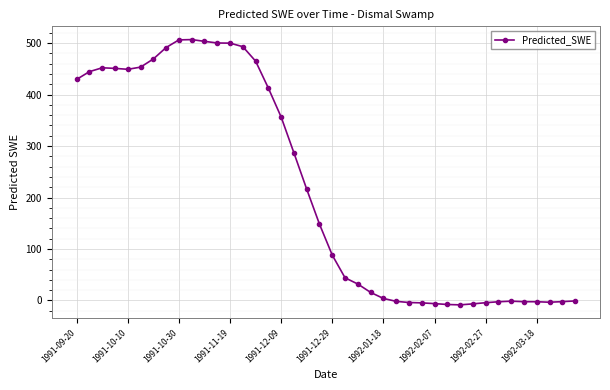

How many data points are less than 148?

20